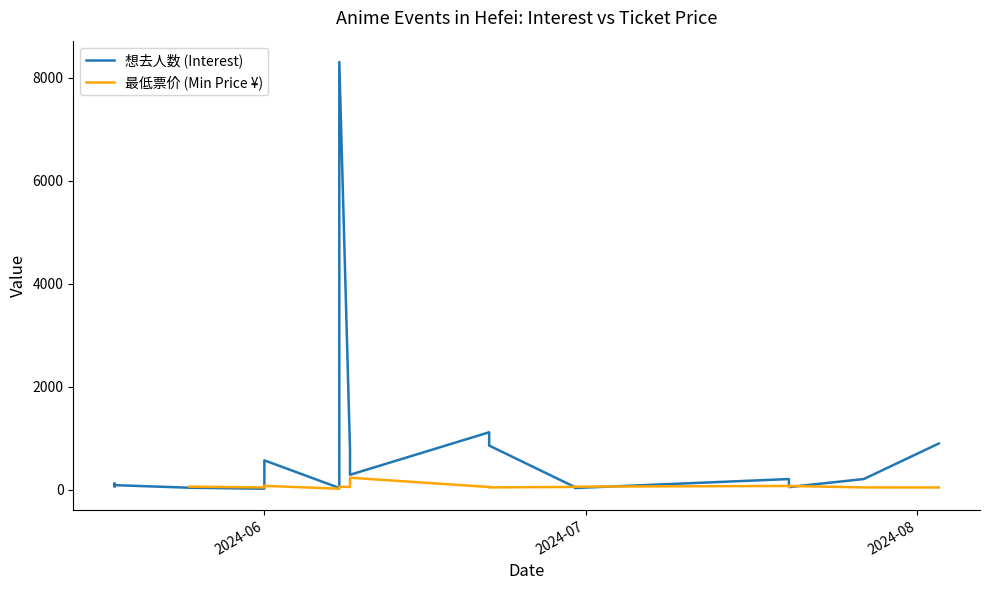

What is the average value?

733